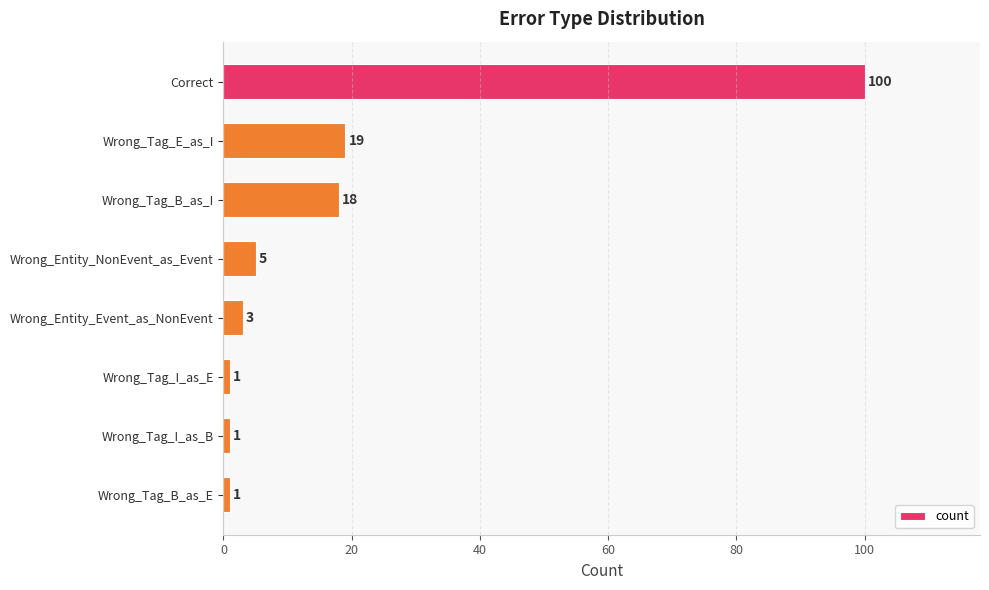

What is the sum of all values?

148